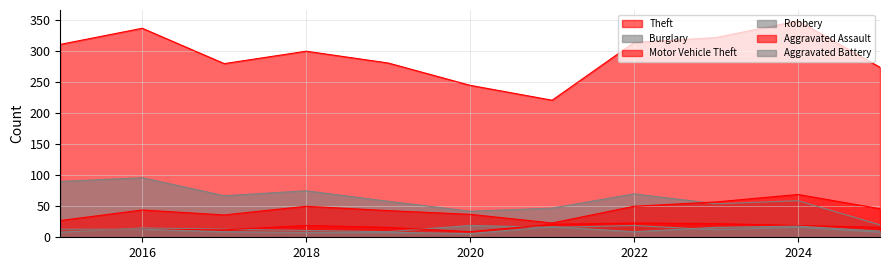

What is the value of the Aggravated Assault point at the 11th from the left?

16